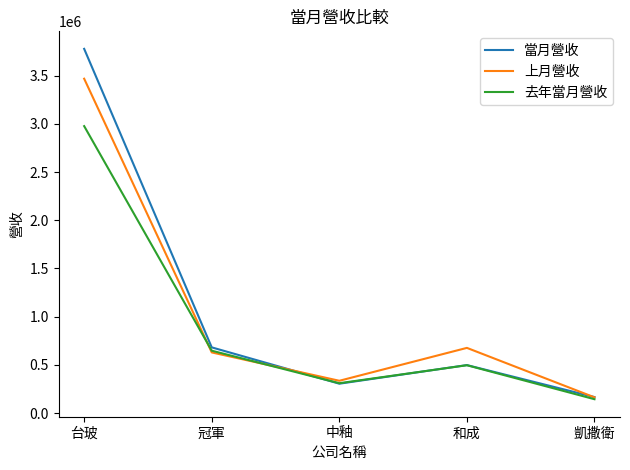

What is the average value of the 當月營收 series?

1085816